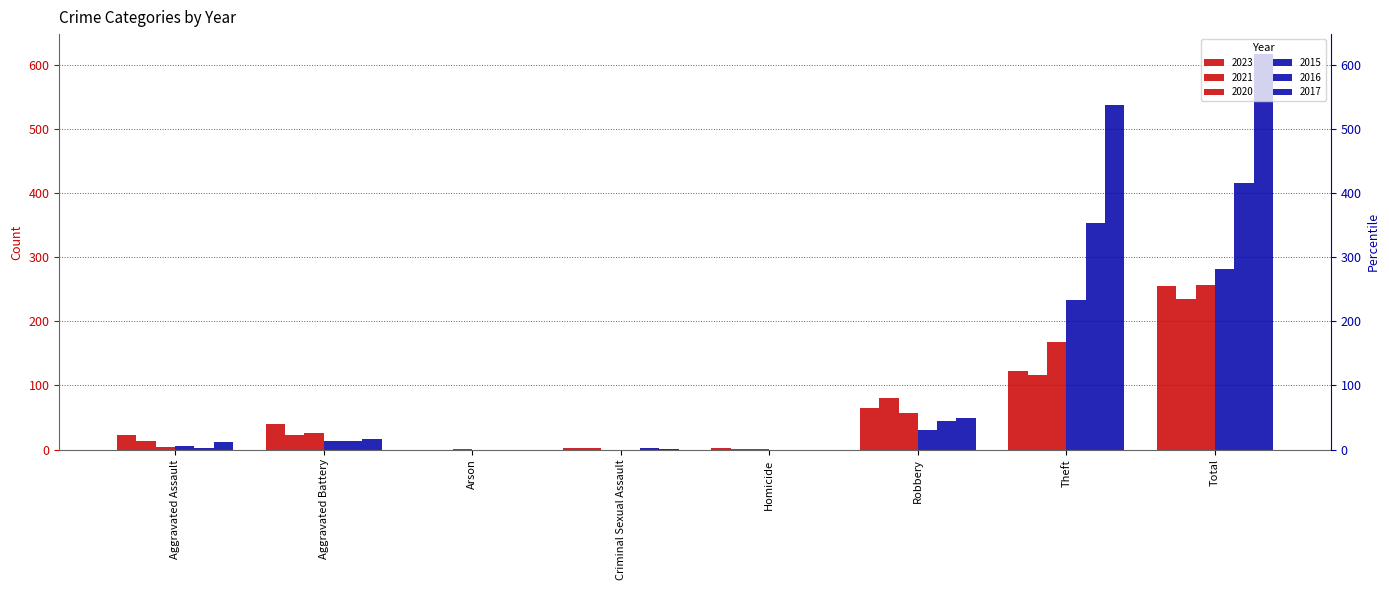

Between Homicide and Theft, which series saw the biggest shift?

2017